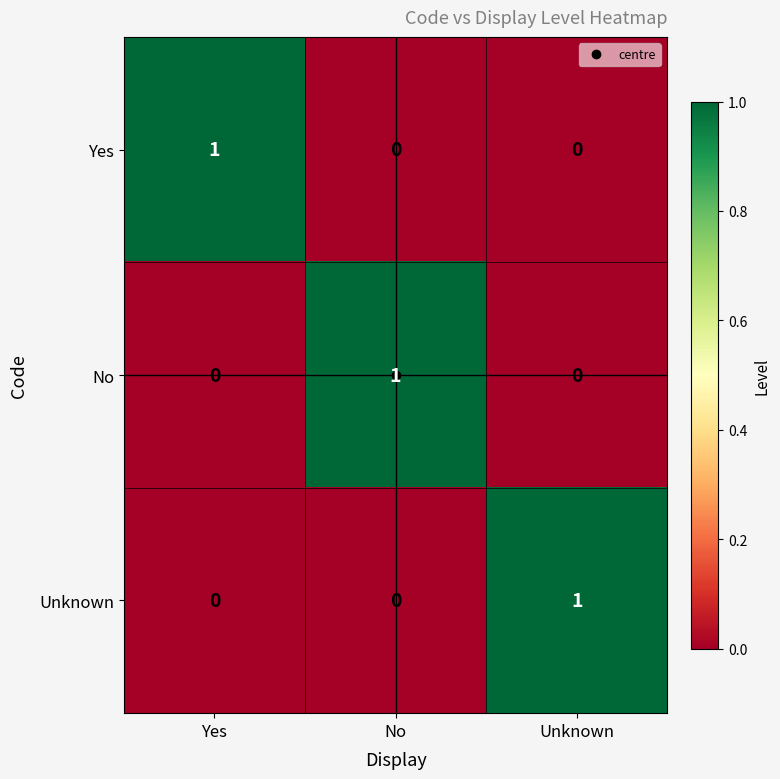

Which category has the highest value in the Unknown series?

Unknown